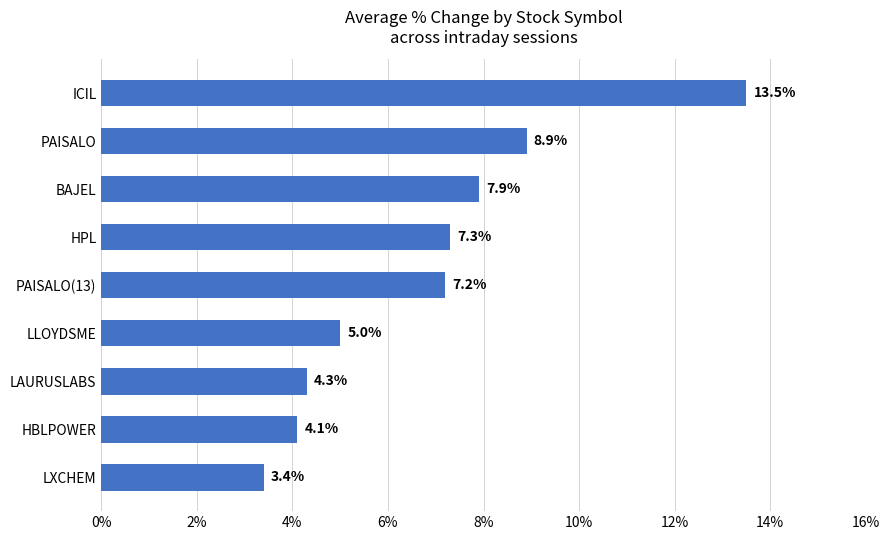

How many bars are there in total?

9